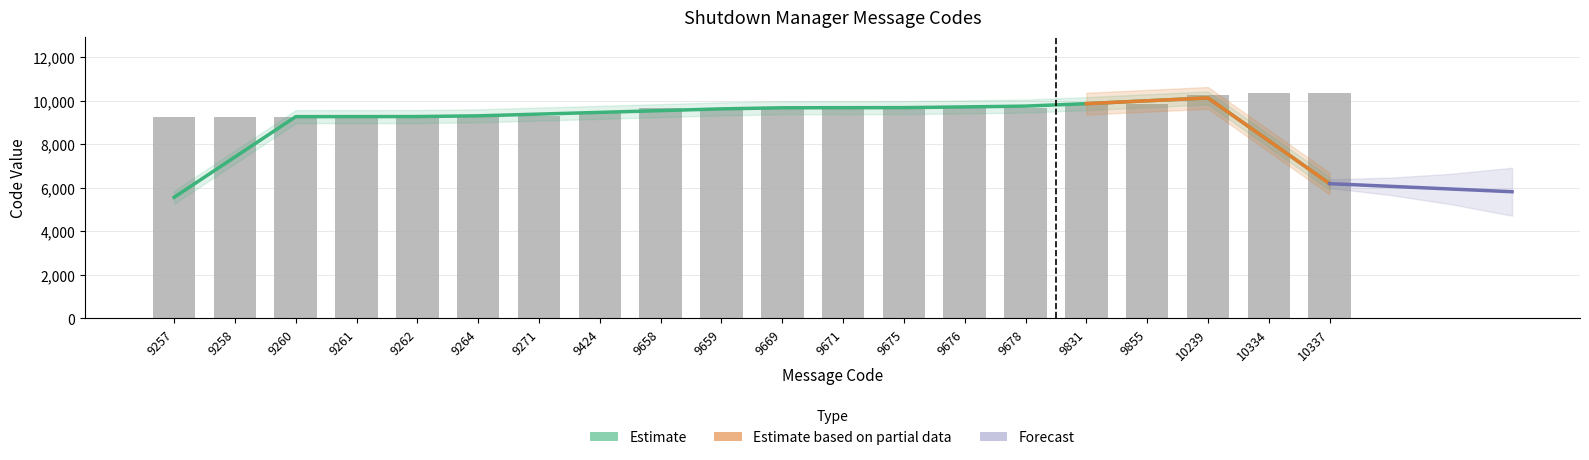

Reading right to left, list all the values displayed in this chart.

10337	10334	10239	9855	9831	9678	9676	9675	9671	9669	9659	9658	9424	9271	9264	9262	9261	9260	9258	9257